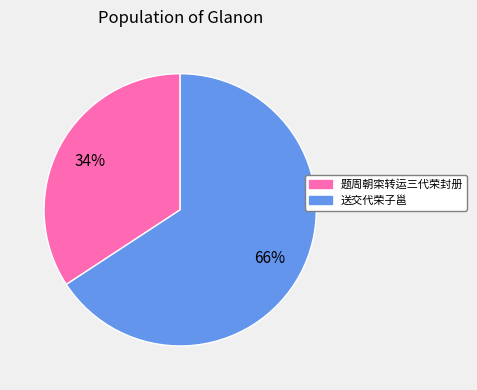

Is there a majority slice in this chart?

Yes